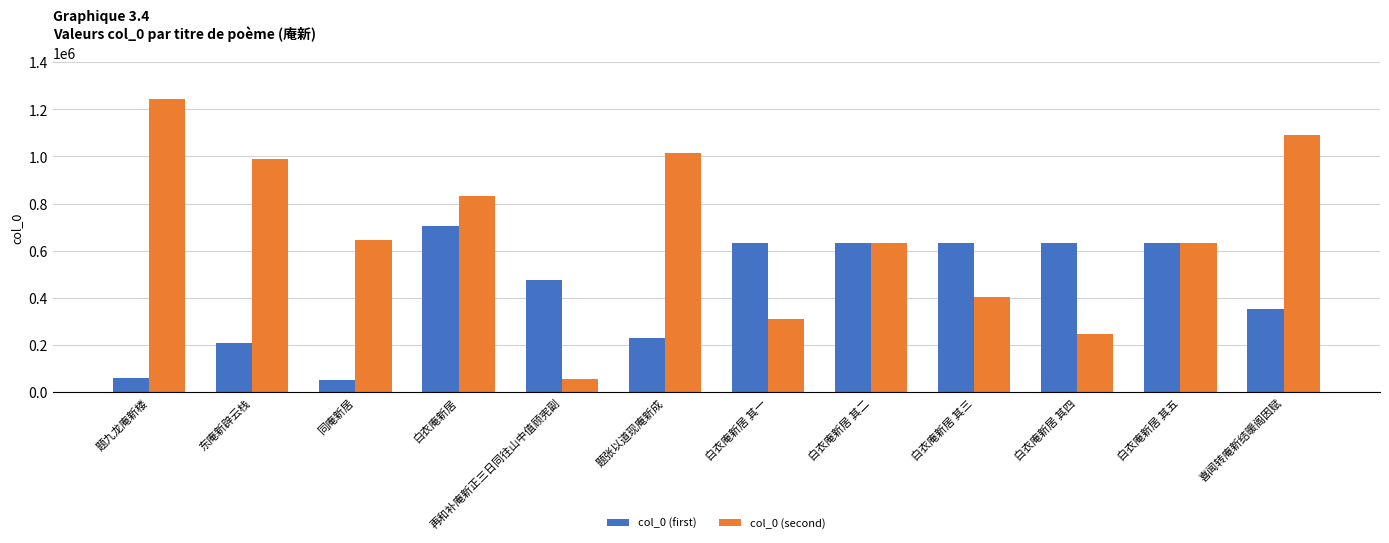

How many bars are there in each group?

2